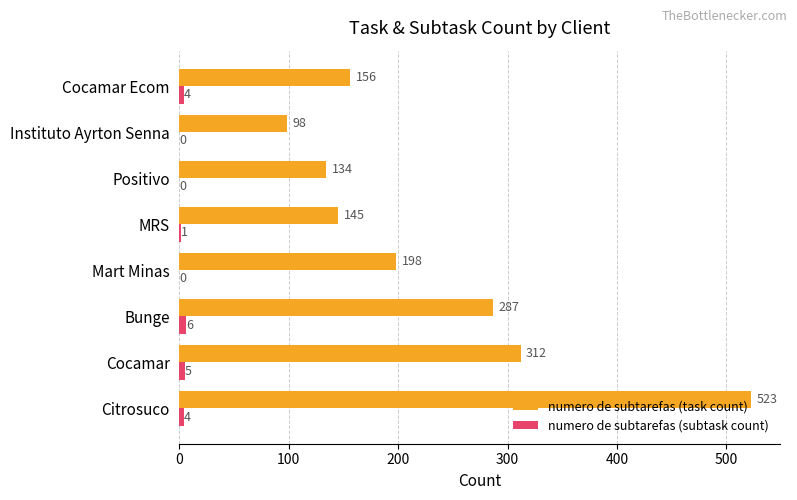

What is the sum of all numero de subtarefas (subtask count) values?

20